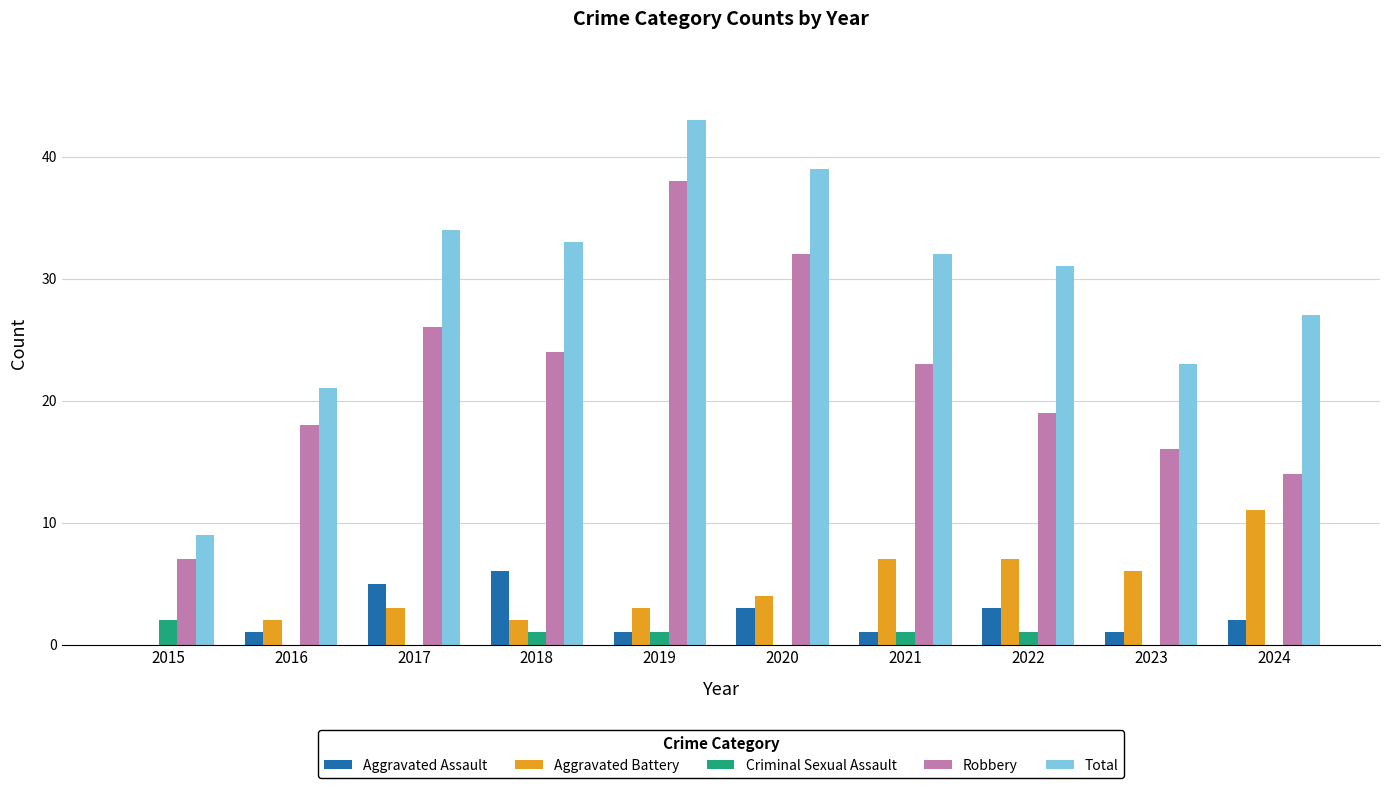

What is the total value across all series at 2023?

46